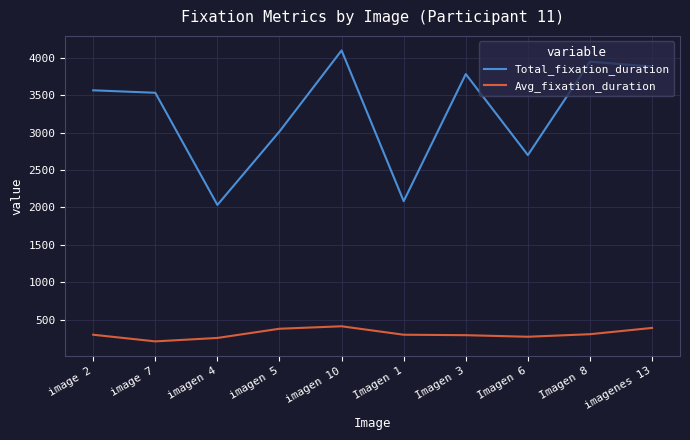

True or false: Total_fixation_duration and Avg_fixation_duration cross at least once.

False